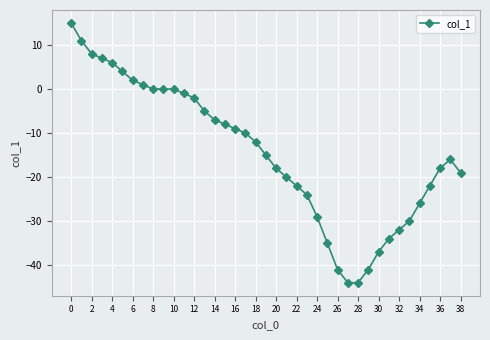

True or false: there are more than 0 points higher than both neighbors.

True